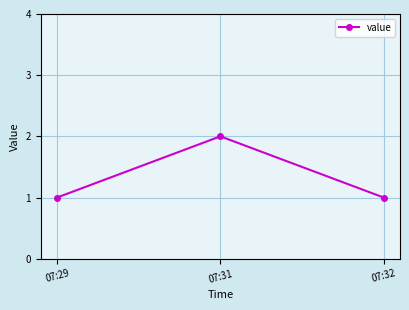

Reading left to right, transcribe all the data shown in this chart.

1	2	1